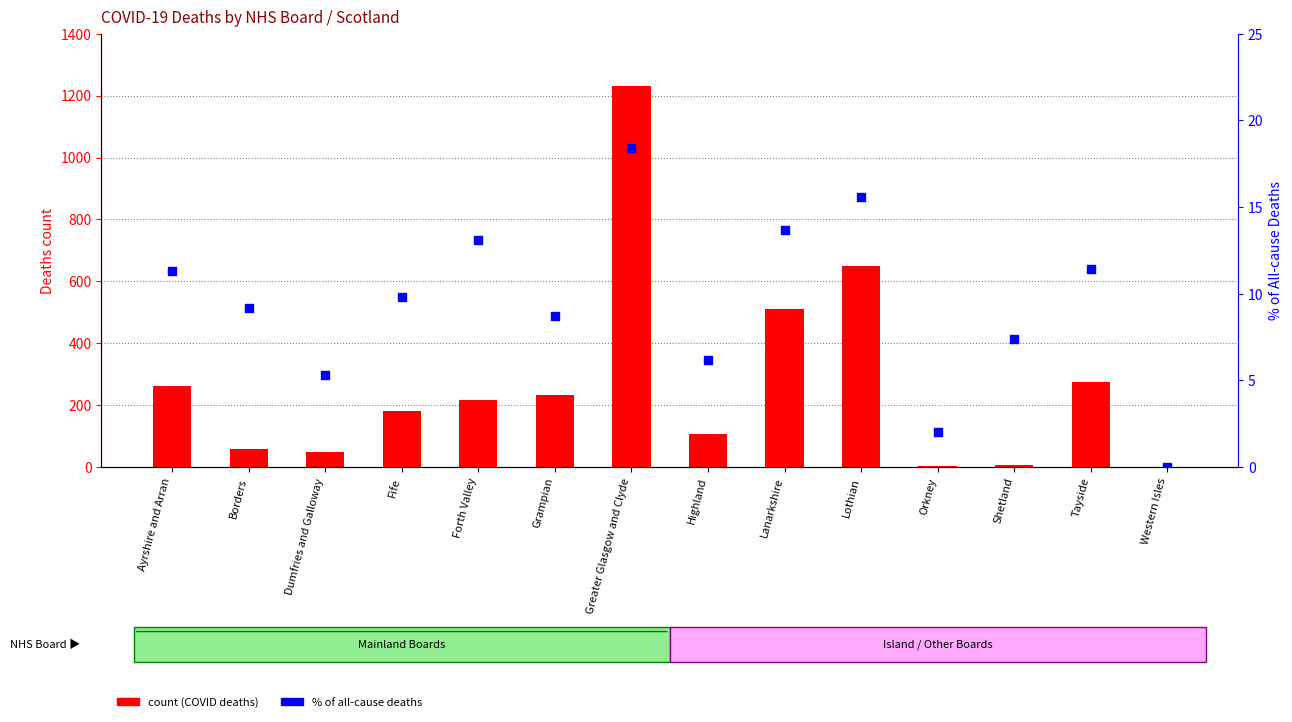

What is the total value across all series at Orkney?

4.0